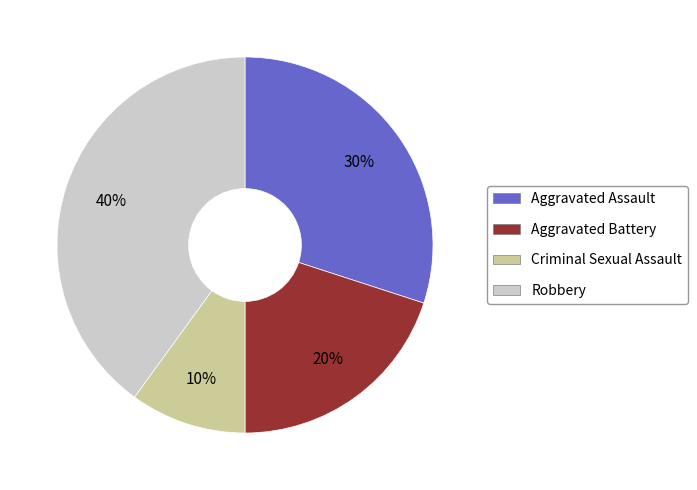

Is it true that Aggravated Assault is 30% of the pie?

True